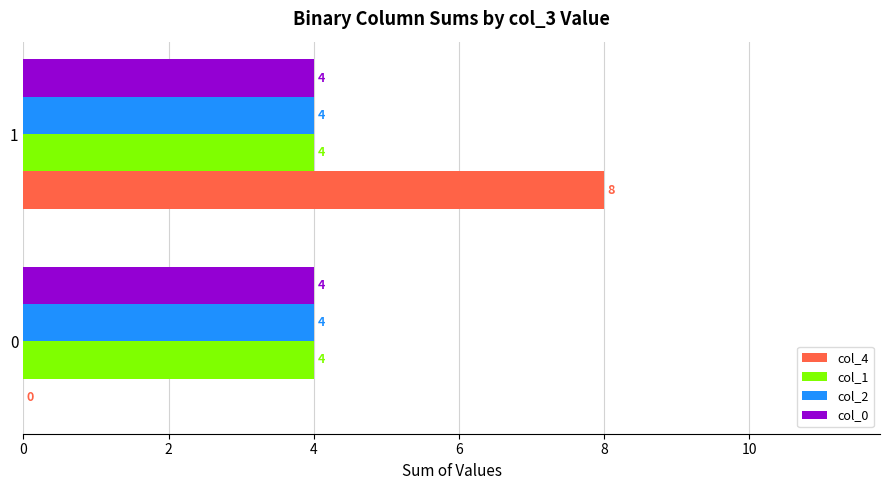

Which series has the widest spread of values?

col_4